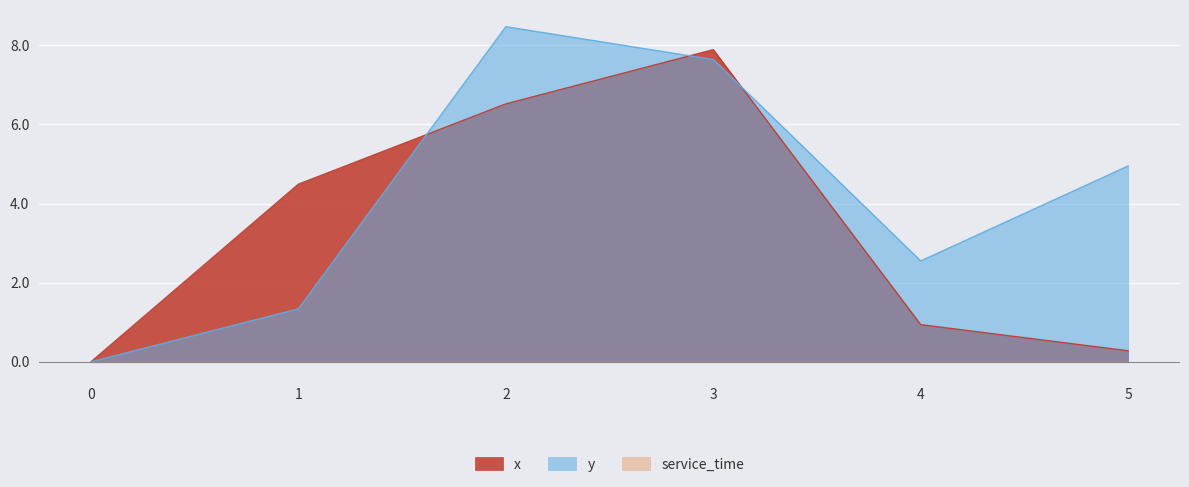

The value of x at 5 is 0.3. True or false?

True